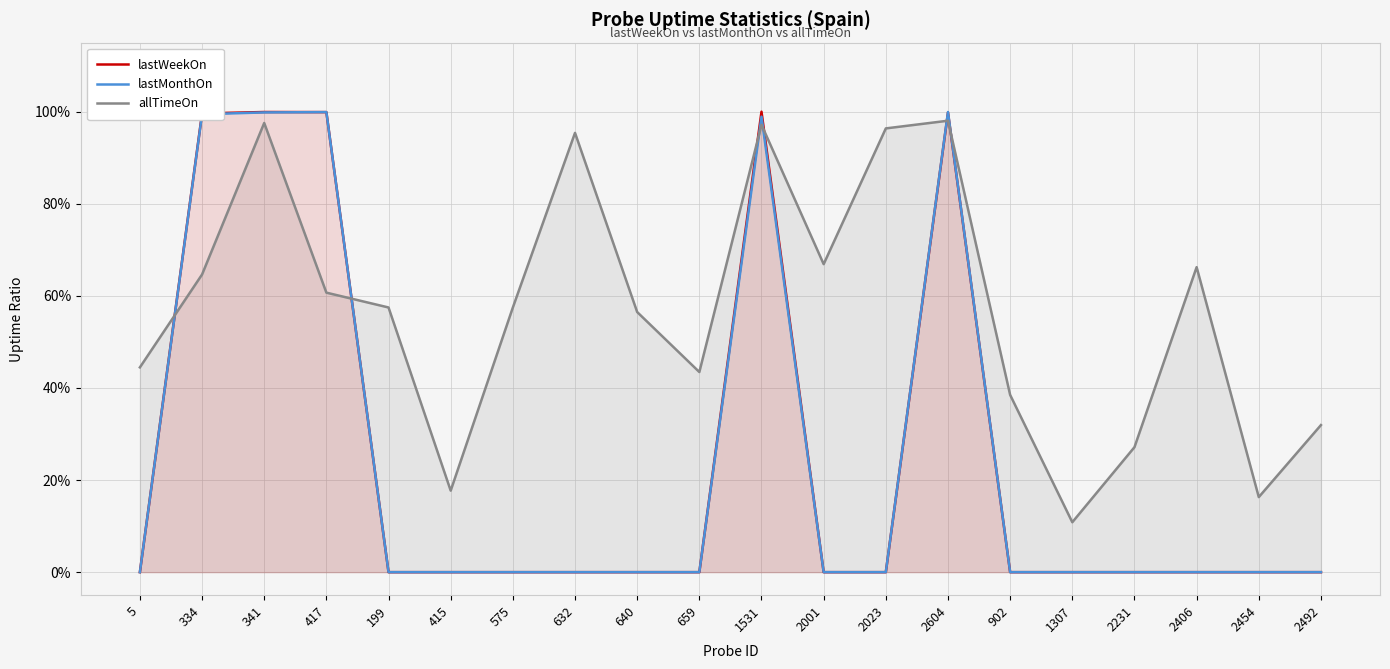

Does the chart display data point markers on the line(s)?

No